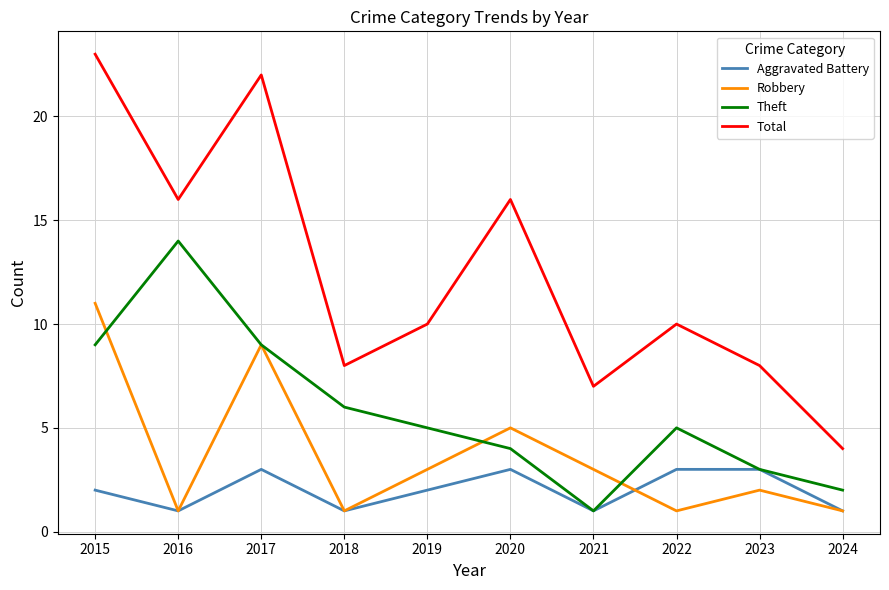

Which series has the largest total across all categories?

Total